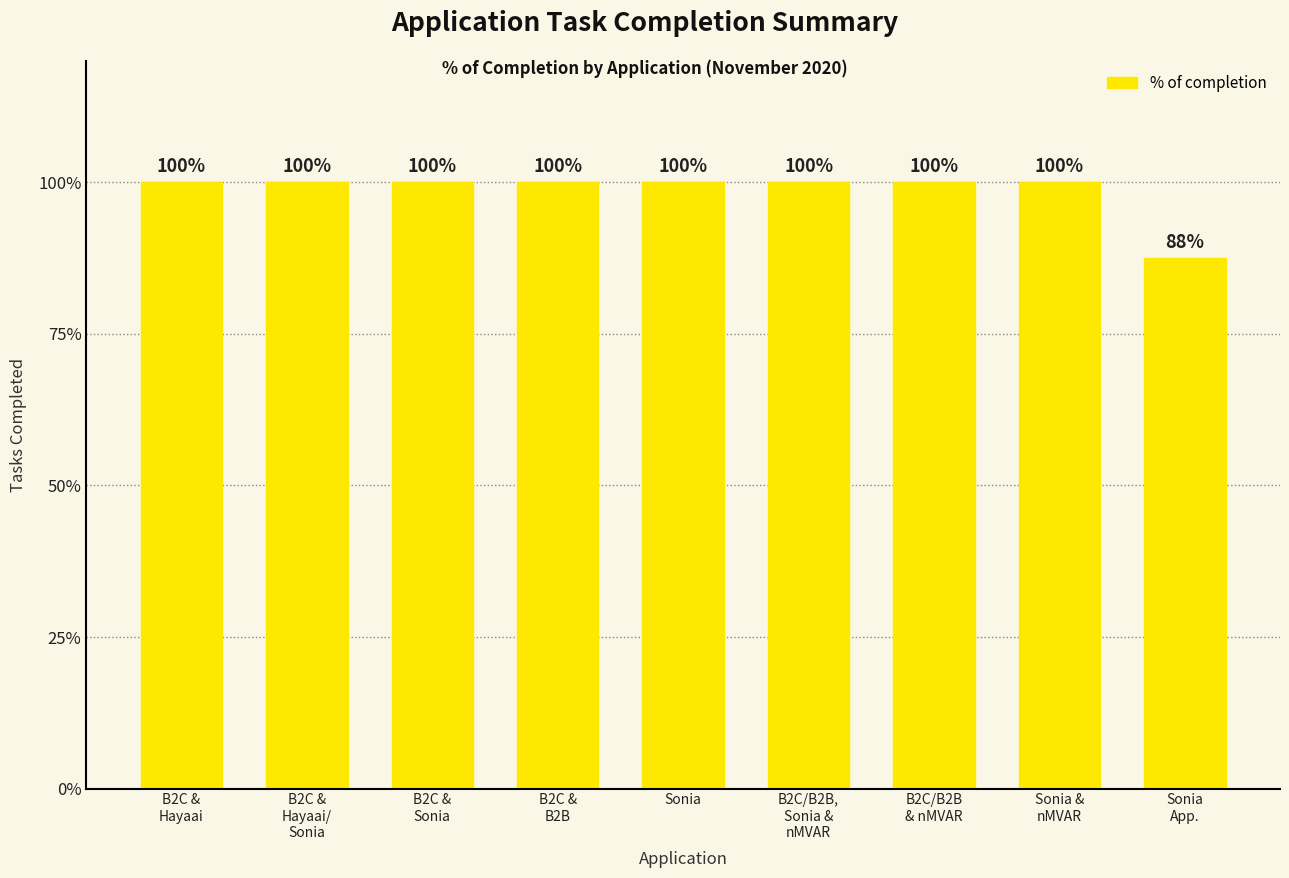

Is it true that the value at B2C/B2B
& nMVAR is 48.8?

False